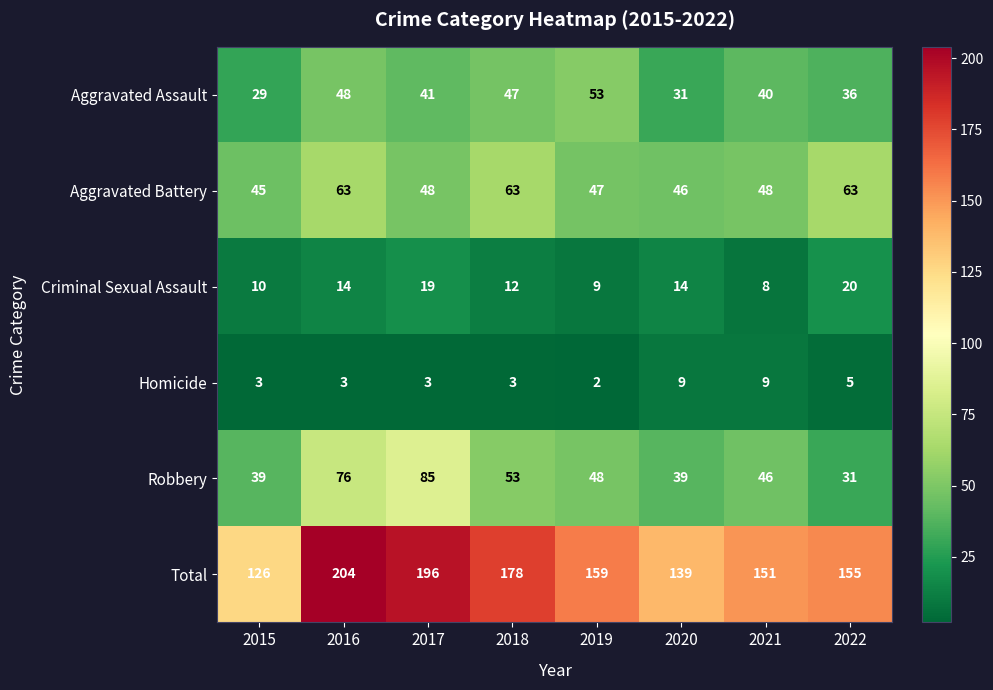

Where does the Total series first go above 159?

2016